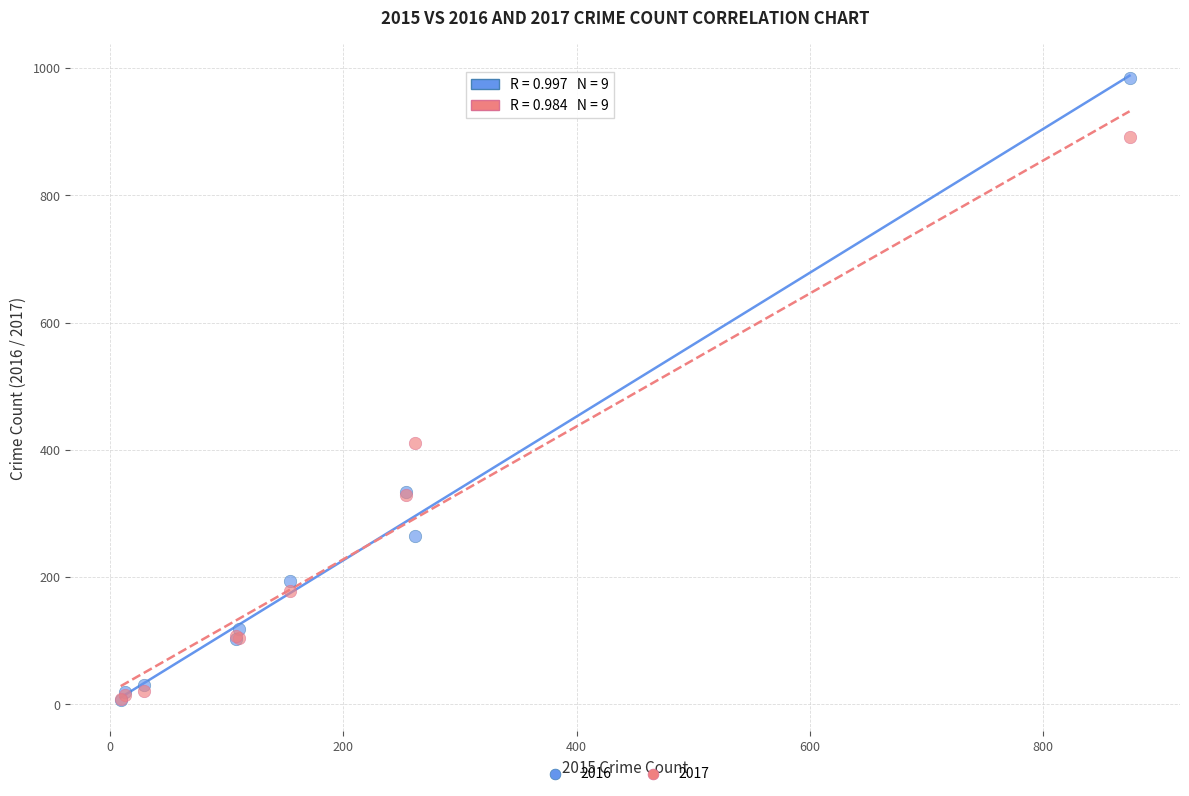

Across all series, what Y value is closest to 495?

411